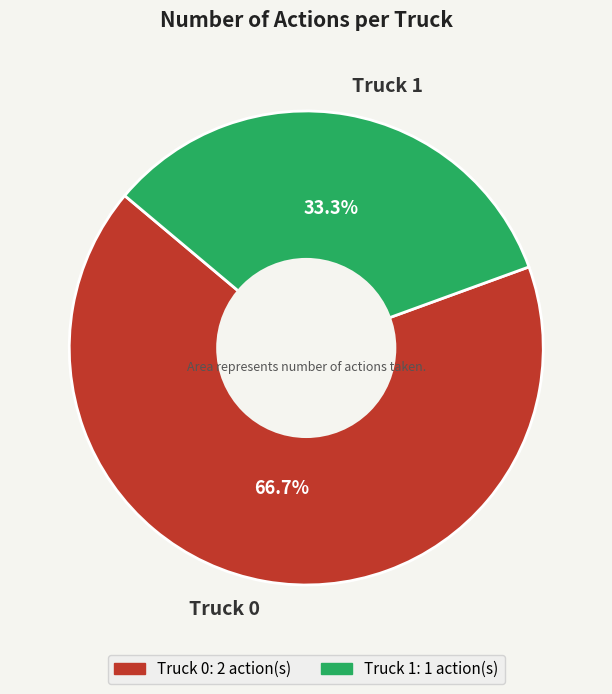

What percentage is the Truck 0 slice, to the nearest percent?

67%